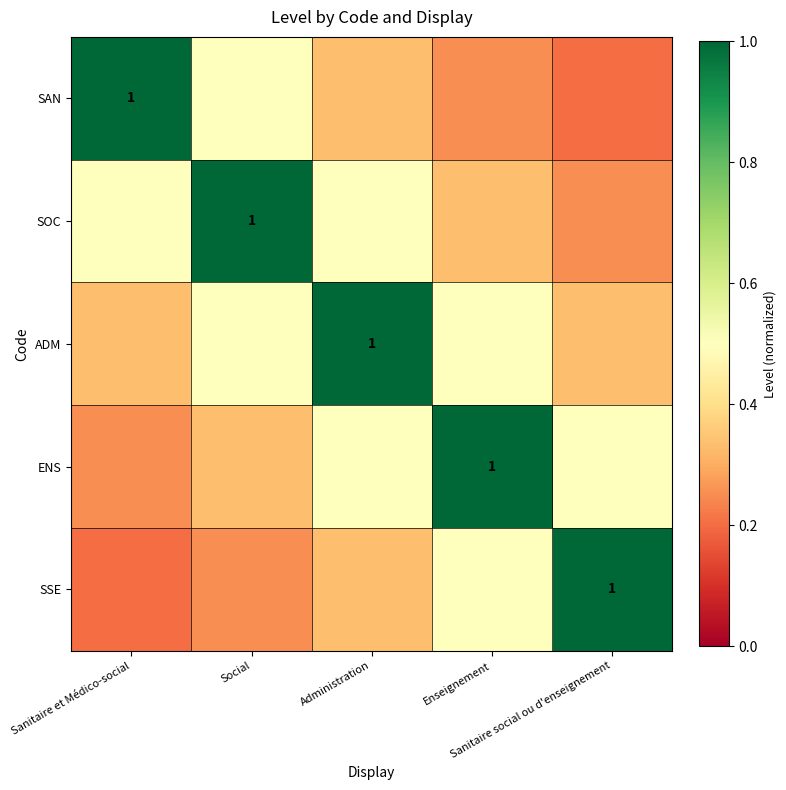

What is the difference between the ENS values at Social and Sanitaire et Médico-social?

0.1